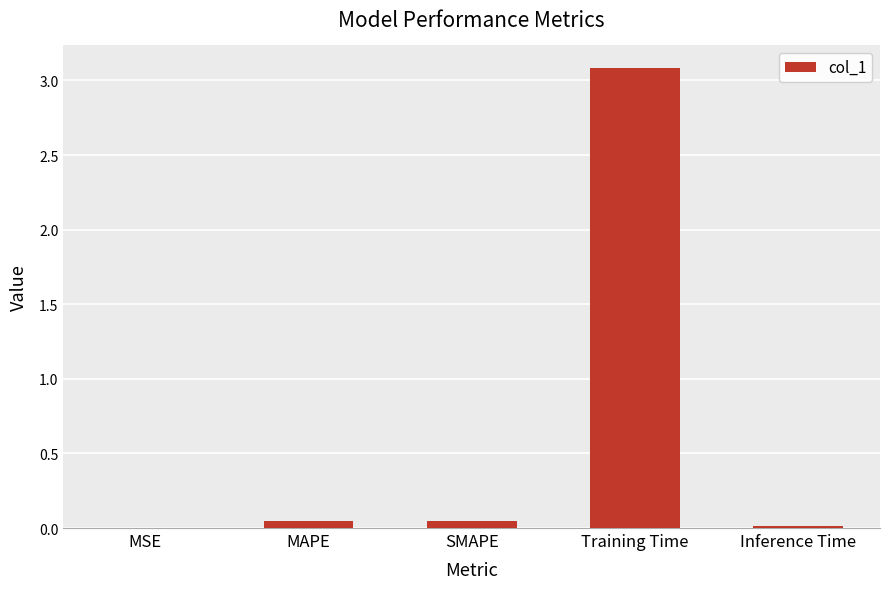

Is it true that the value at MAPE is 0.0?

True